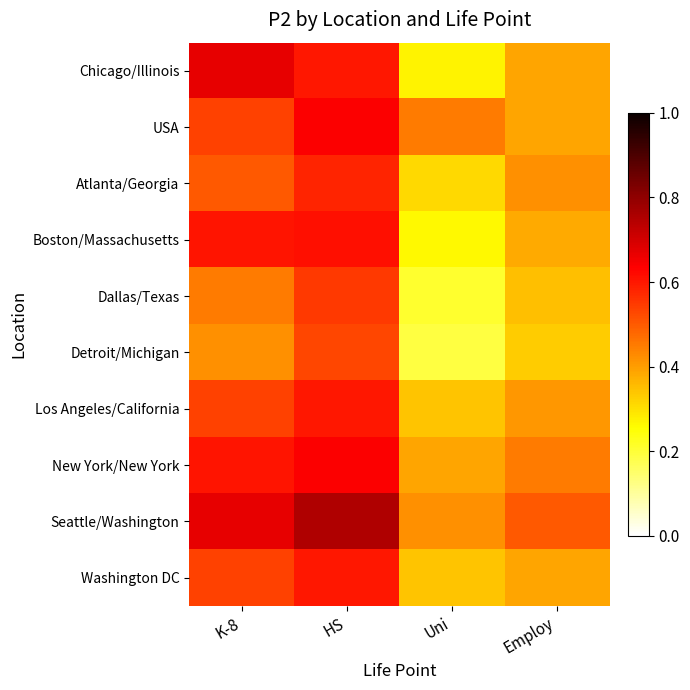

Reading left to right, transcribe all the data shown in this chart.

Chicago/Illinois: K-8=0.7	HS=0.6	Uni=0.3	Employ=0.4
USA: K-8=0.5	HS=0.6	Uni=0.5	Employ=0.4
Atlanta/Georgia: K-8=0.5	HS=0.6	Uni=0.3	Employ=0.4
Boston/Massachusetts: K-8=0.6	HS=0.6	Uni=0.3	Employ=0.4
Dallas/Texas: K-8=0.5	HS=0.6	Uni=0.2	Employ=0.3
Detroit/Michigan: K-8=0.4	HS=0.5	Uni=0.2	Employ=0.3
Los Angeles/California: K-8=0.5	HS=0.6	Uni=0.3	Employ=0.4
New York/New York: K-8=0.6	HS=0.6	Uni=0.4	Employ=0.5
Seattle/Washington: K-8=0.7	HS=0.8	Uni=0.4	Employ=0.5
Washington DC: K-8=0.5	HS=0.6	Uni=0.3	Employ=0.4